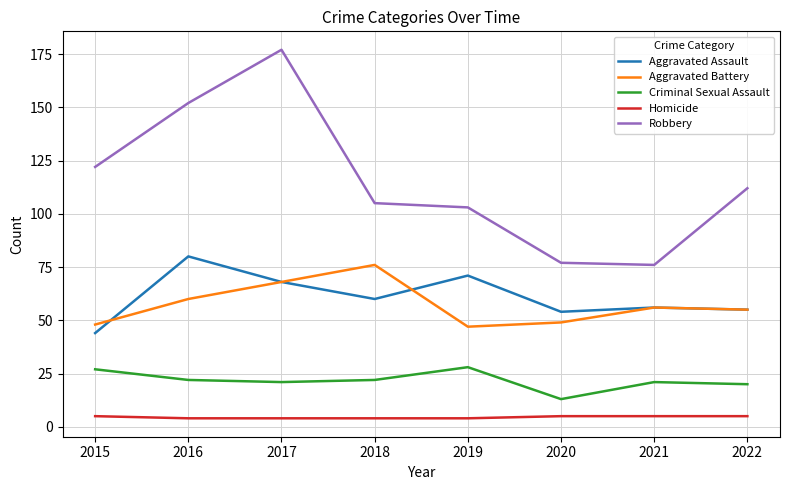

Which series has the widest spread of values?

Robbery